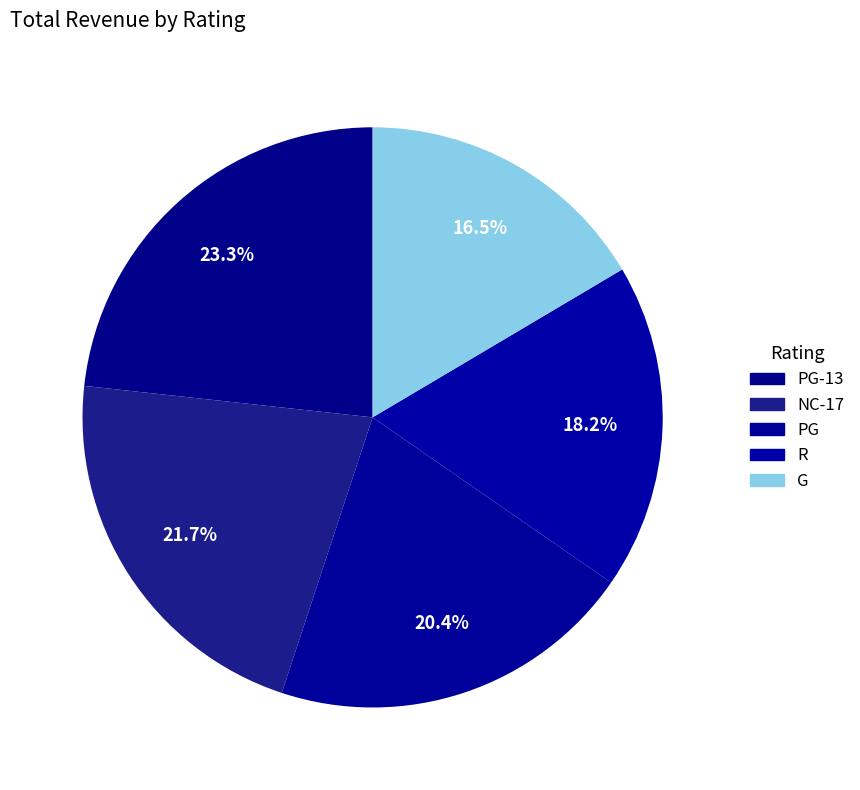

What percentage is the PG slice, to the nearest percent?

20%